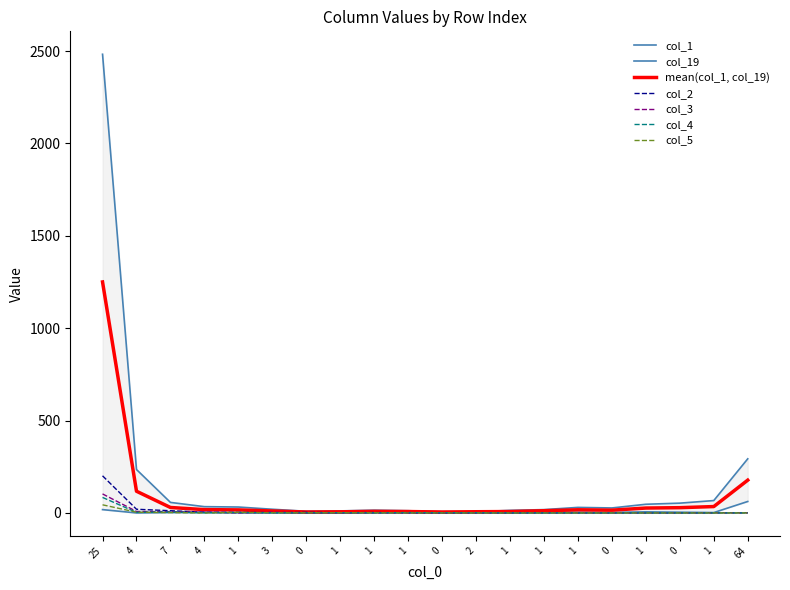

What is the difference between the maximum and minimum values in the col_2 series?

201.0